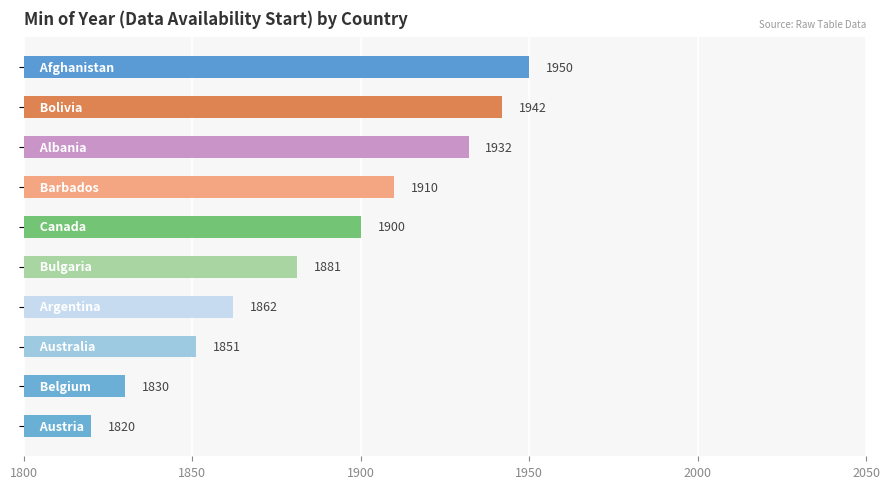

What is the greatest value displayed?

1950